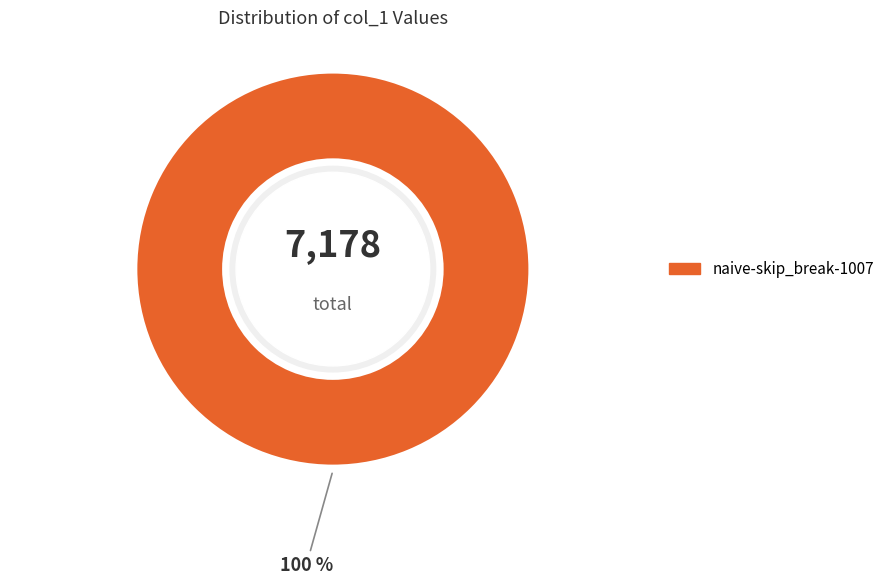

Is it true that naive-skip_break-1007 is 100% of the pie?

True